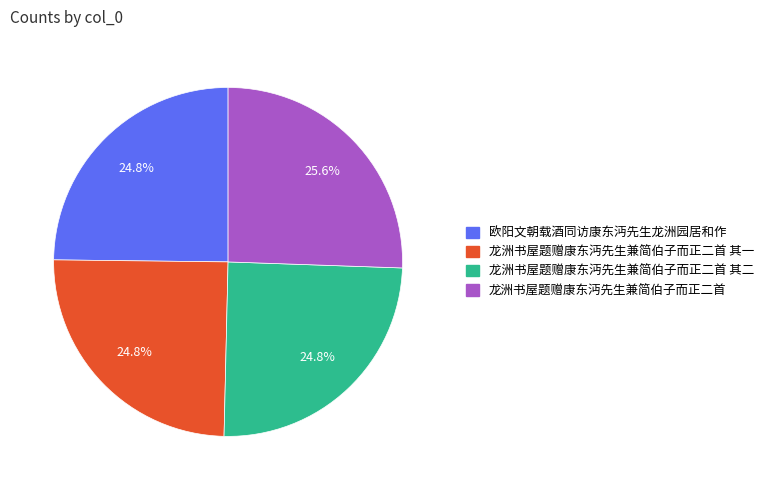

Is there any slice that represents more than half of the pie?

No